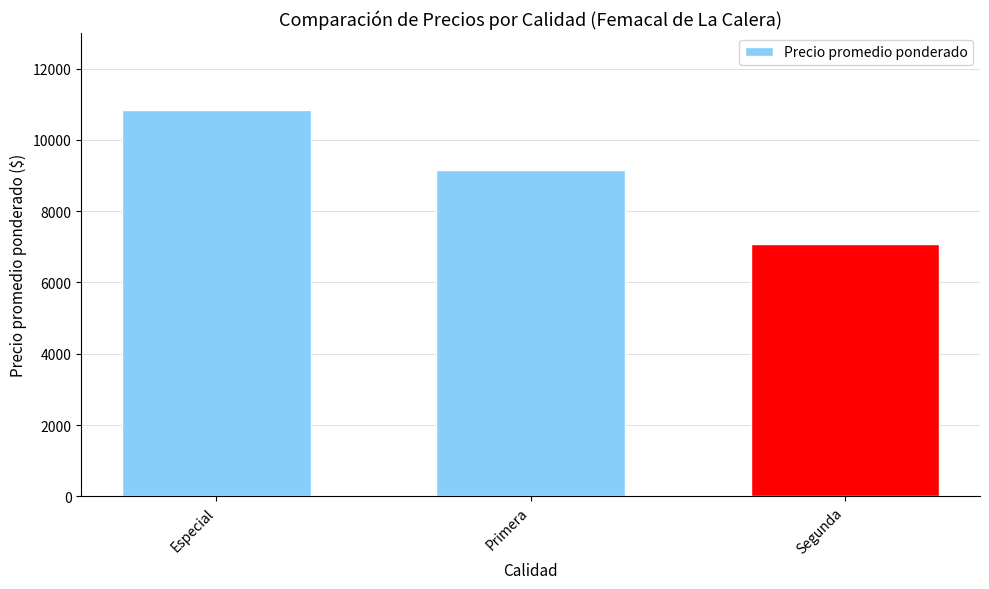

What is the sum of all values?

27083